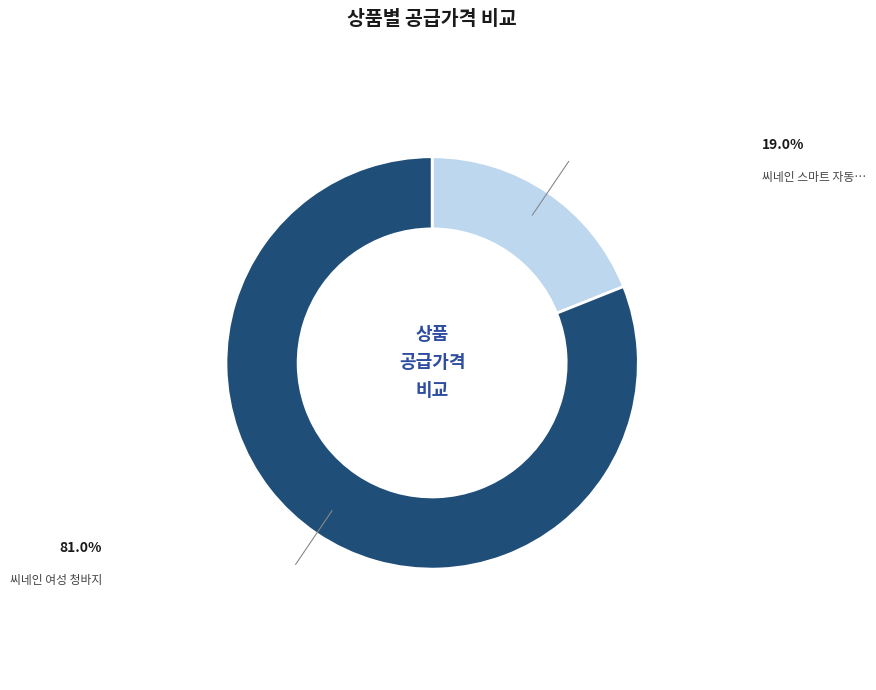

Is there a majority slice in this chart?

Yes